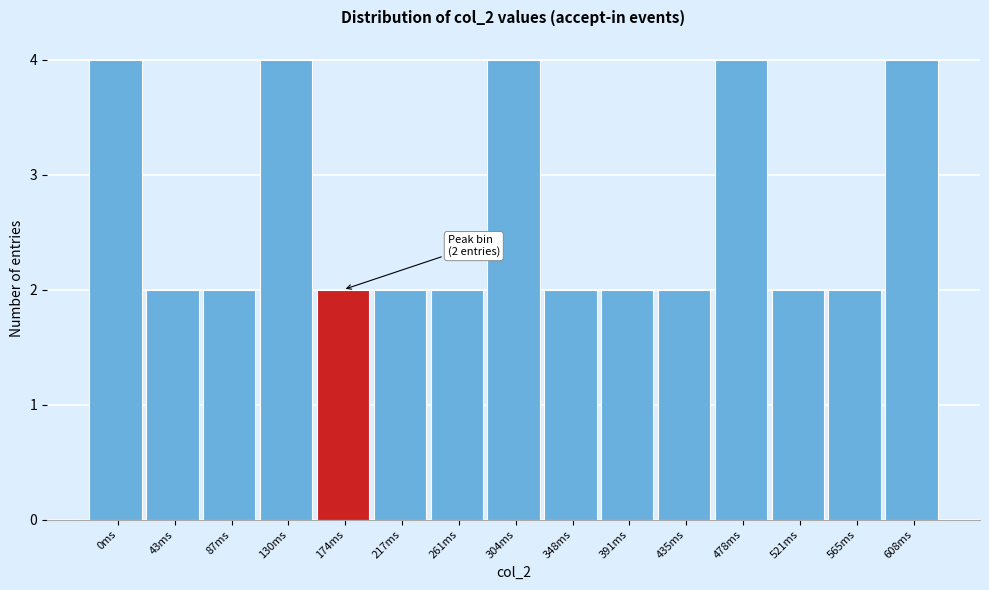

Reading left to right, list all the values displayed in this chart.

4	2	2	4	2	2	2	4	2	2	2	4	2	2	4